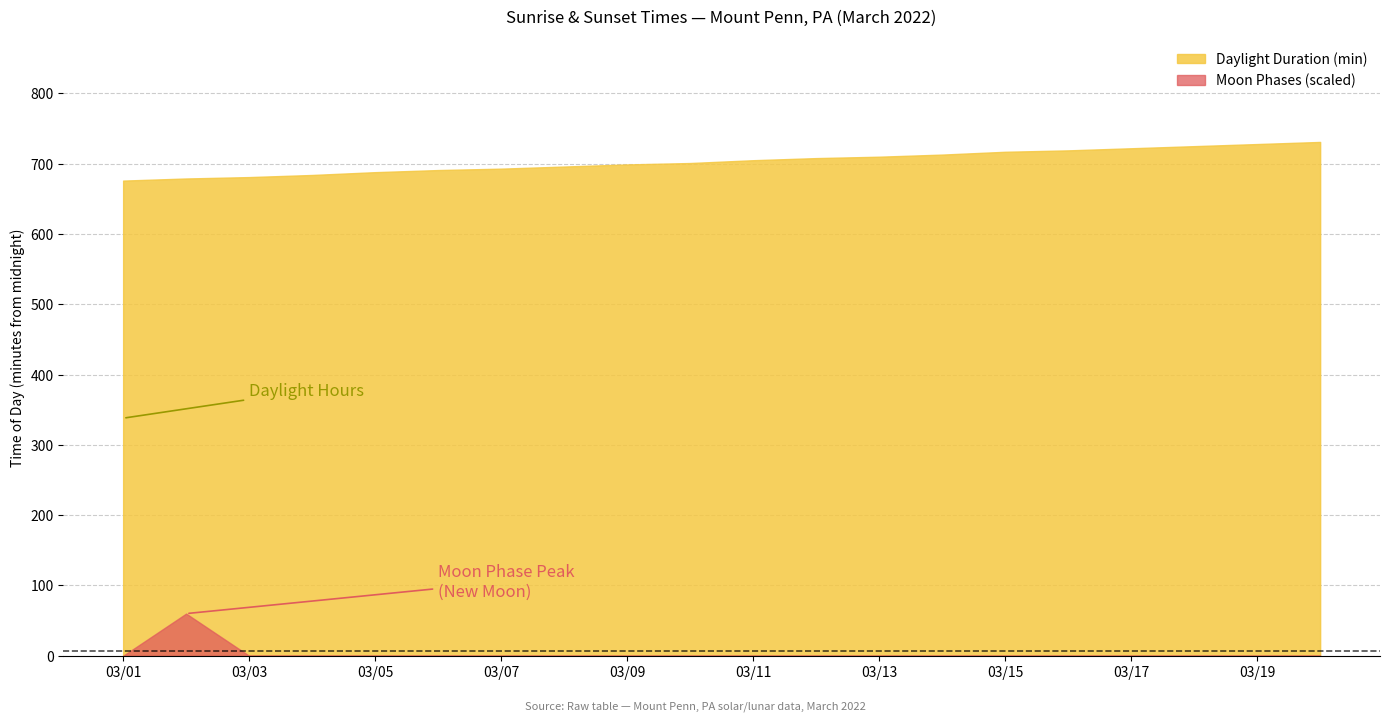

List the series in order of their peak value, lowest first.

Moon Phases (scaled), Daylight Duration (min)